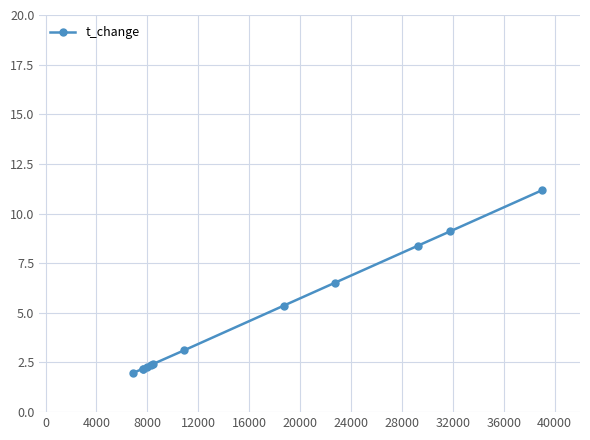

How many values exceed 3?

6